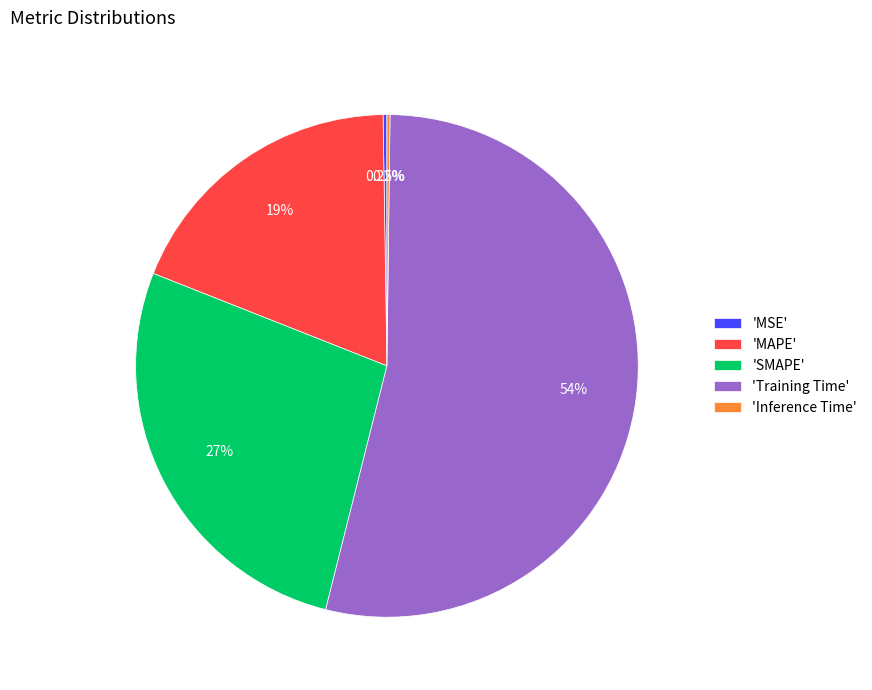

What is the majority slice?

'Training Time'